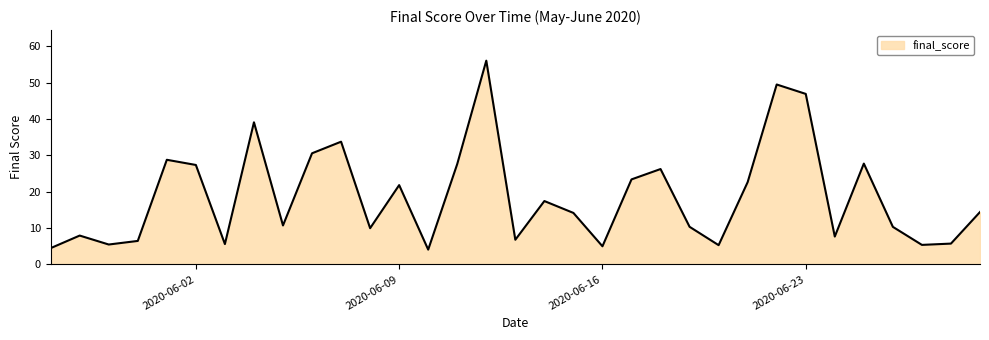

True or false: there are more than 2 points higher than both neighbors.

True